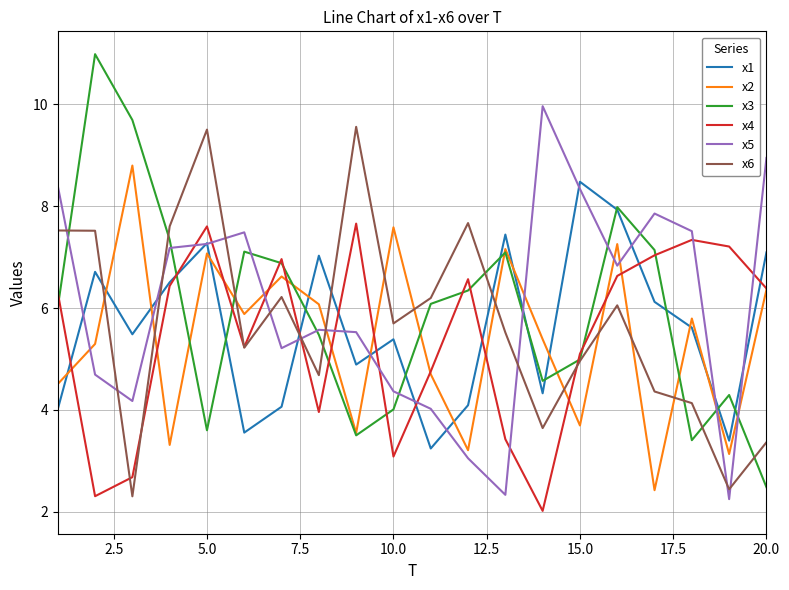

True or false: x1 and x6 cross at least once.

True